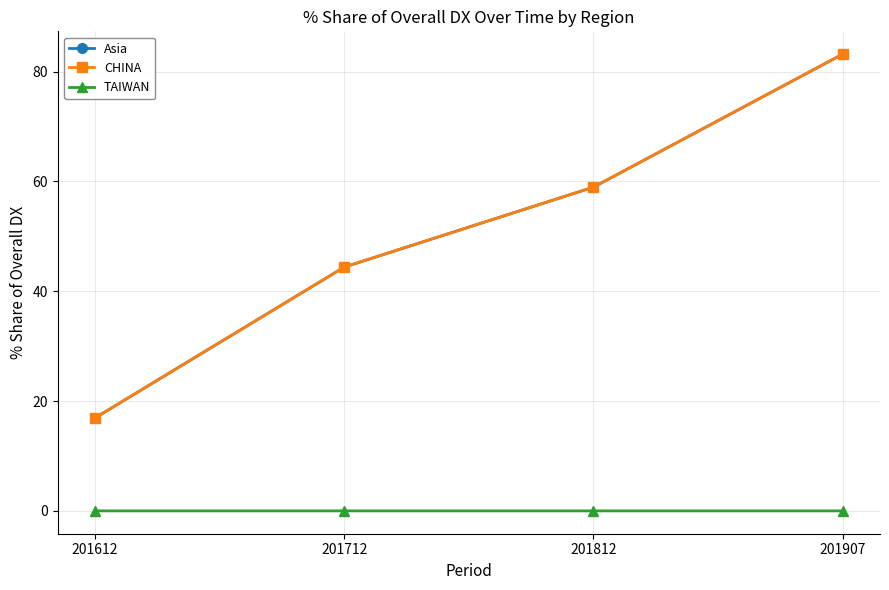

What is the average value of the CHINA series?

50.9